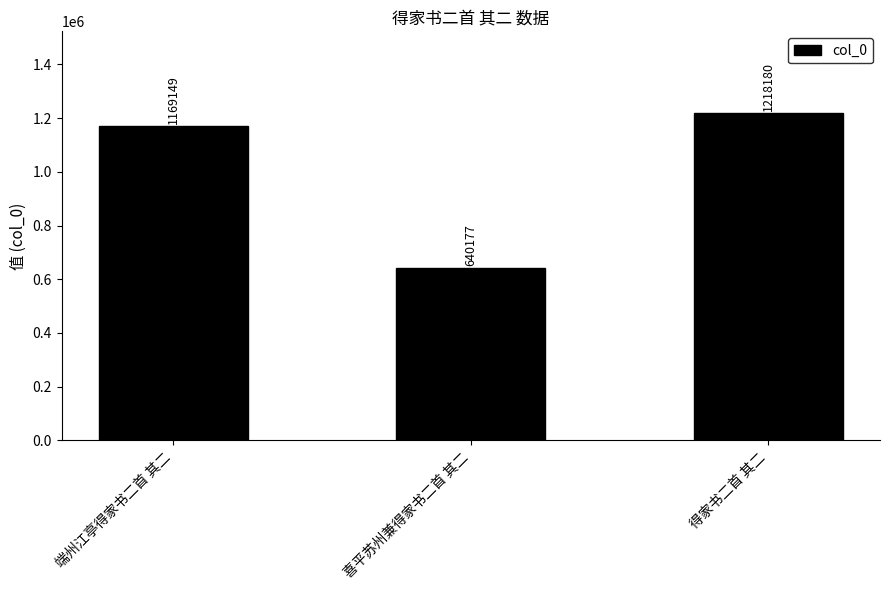

List the labels in order of value, smallest first.

喜平苏州兼得家书二首 其二, 端州江亭得家书二首 其二, 得家书二首 其二